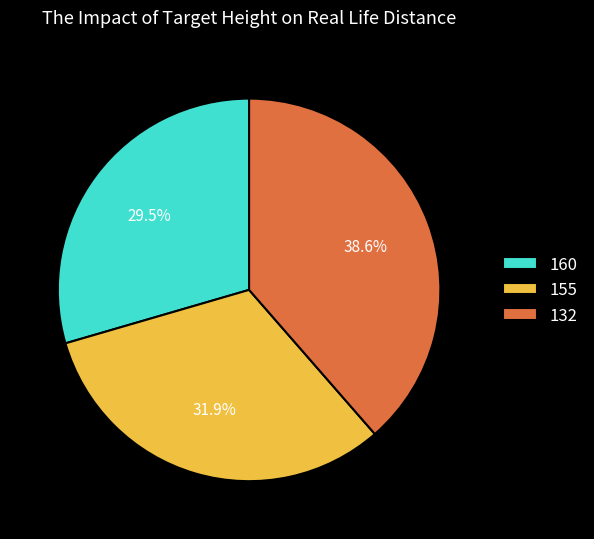

Rank the categories by value from highest to lowest.

132, 155, 160